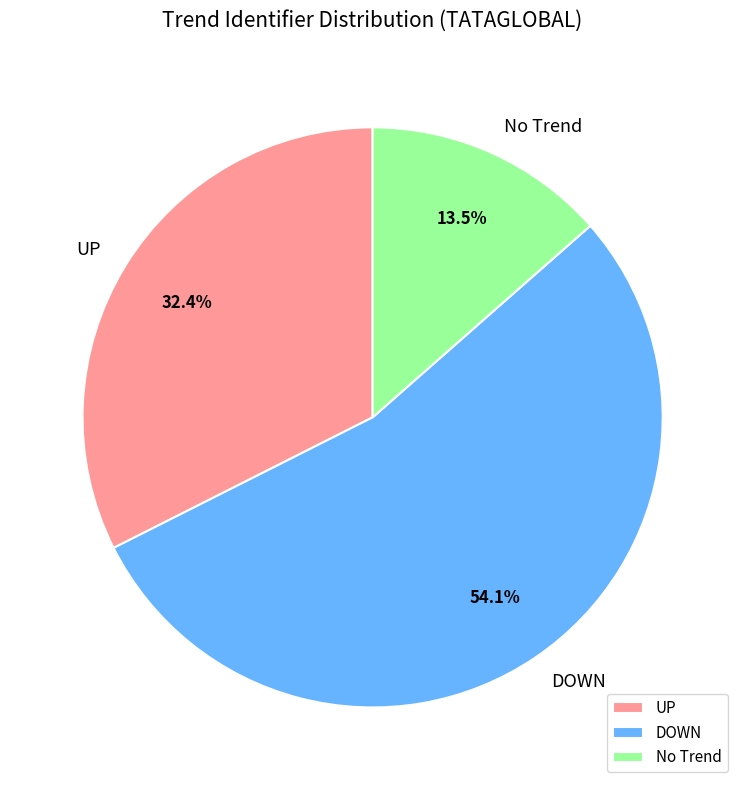

What is the largest slice in the pie chart?

DOWN